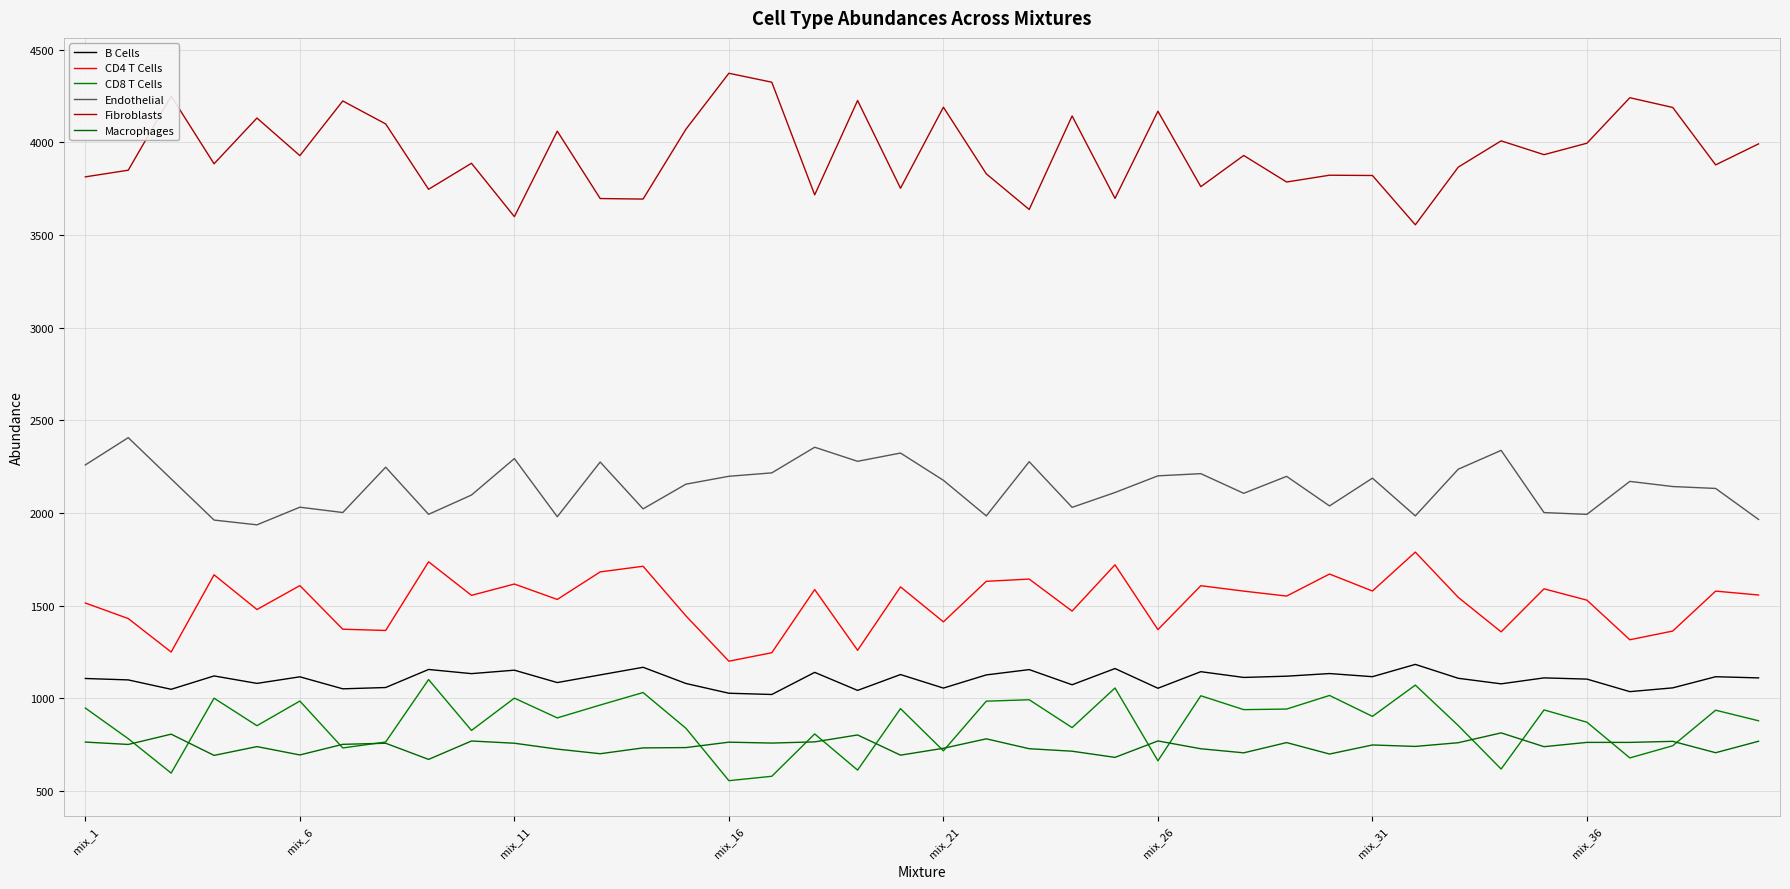

In CD8 T Cells, how many points are higher than both neighbors (excluding endpoints)?

14